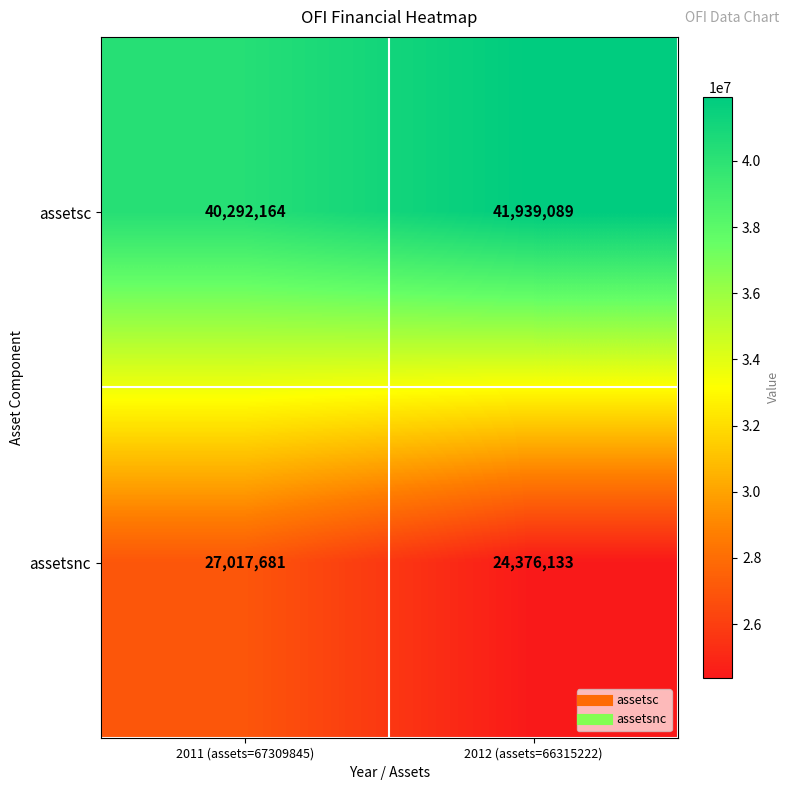

Is it true that assetsc equals 60652562 at 2012 (assets=66315222)?

False